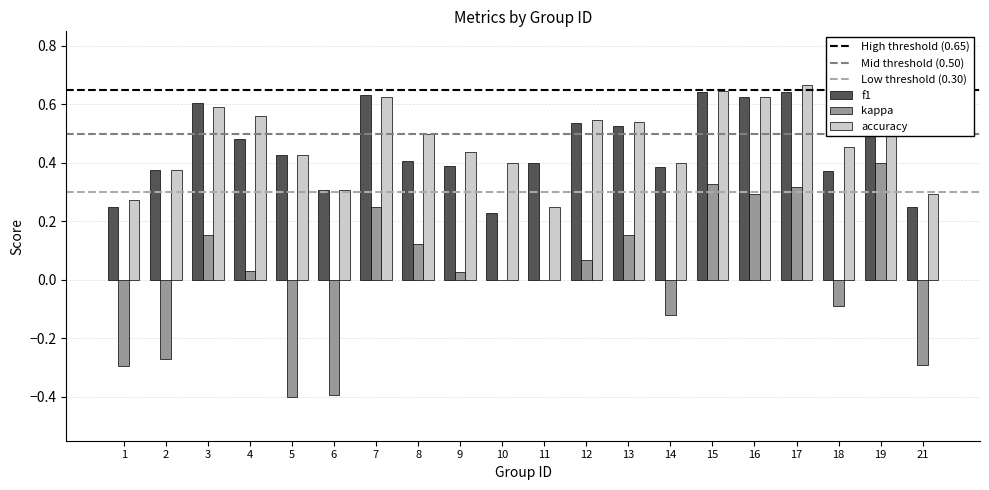

Are the bars grouped side by side (vs. stacked)?

Yes